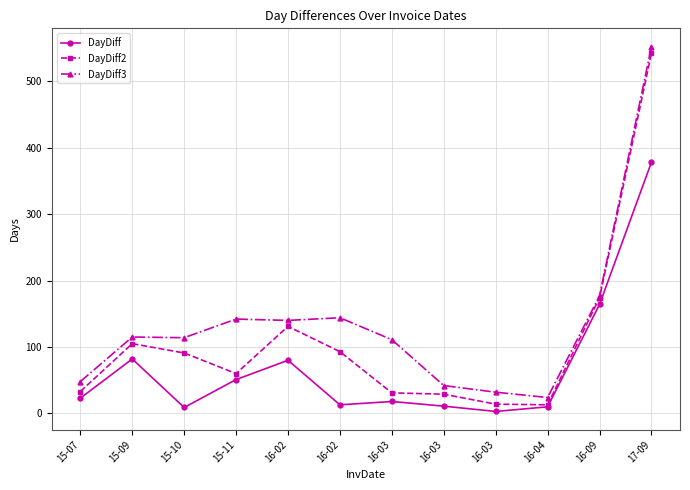

What are all the series names shown in the legend?

DayDiff, DayDiff2, DayDiff3